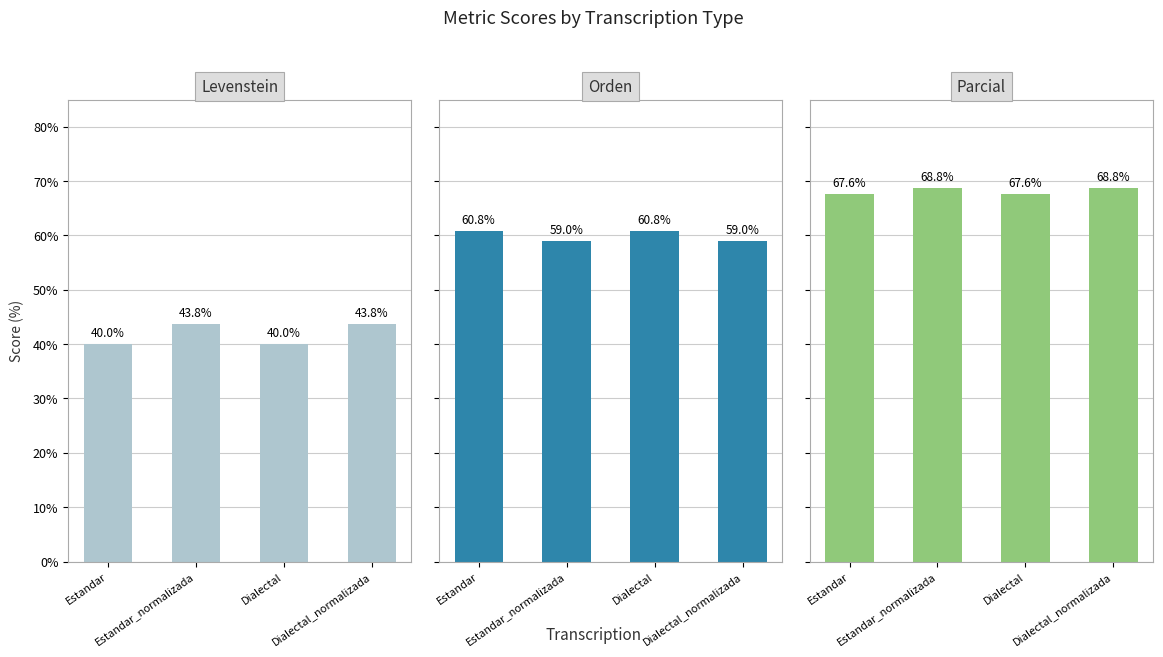

Reading left to right, extract all data points from this chart.

Levenstein: Estandar=40.0	Estandar_normalizada=43.8	Dialectal=40.0	Dialectal_normalizada=43.8
Orden: Estandar=60.8	Estandar_normalizada=59.0	Dialectal=60.8	Dialectal_normalizada=59.0
Parcial: Estandar=67.6	Estandar_normalizada=68.8	Dialectal=67.6	Dialectal_normalizada=68.8